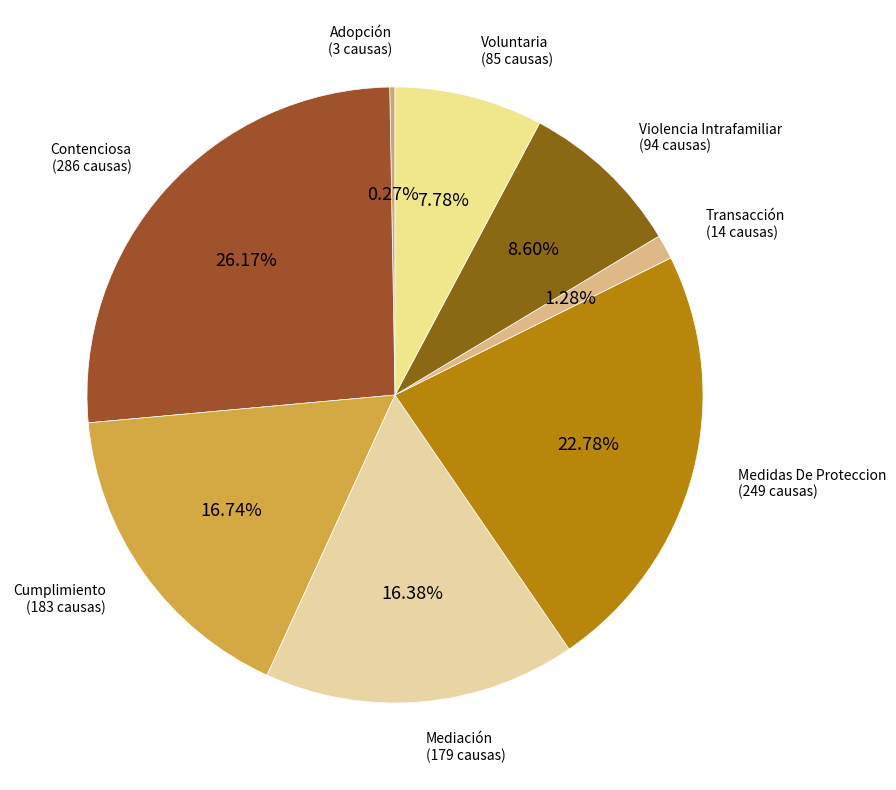

Which slice is the largest?

Contenciosa